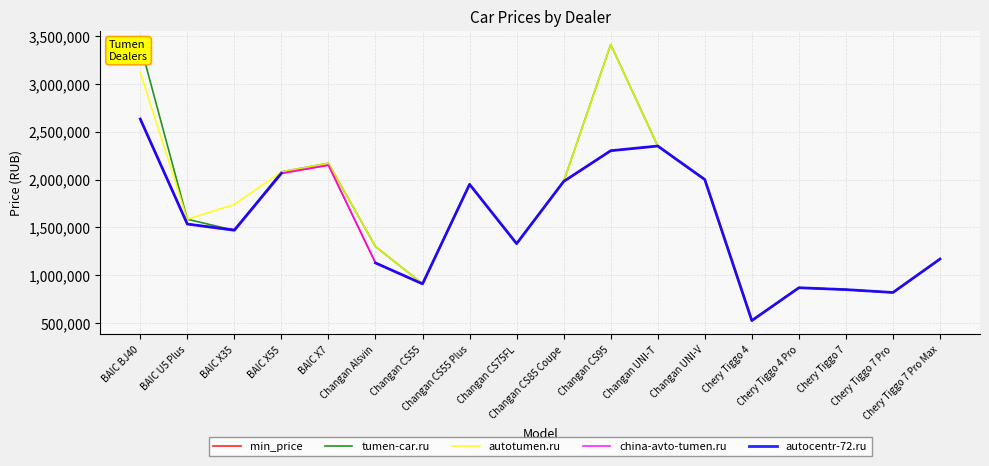

Which has a higher value, BAIC X7 or Changan UNI-T?

Changan UNI-T